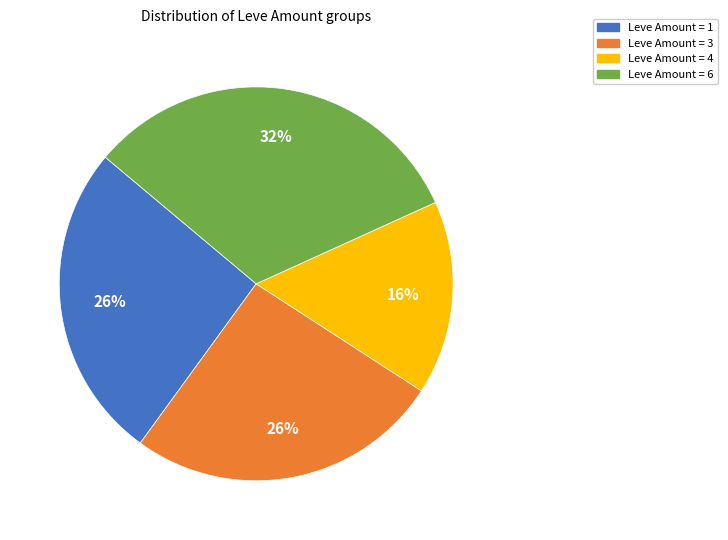

Count the number of slices in the pie.

4